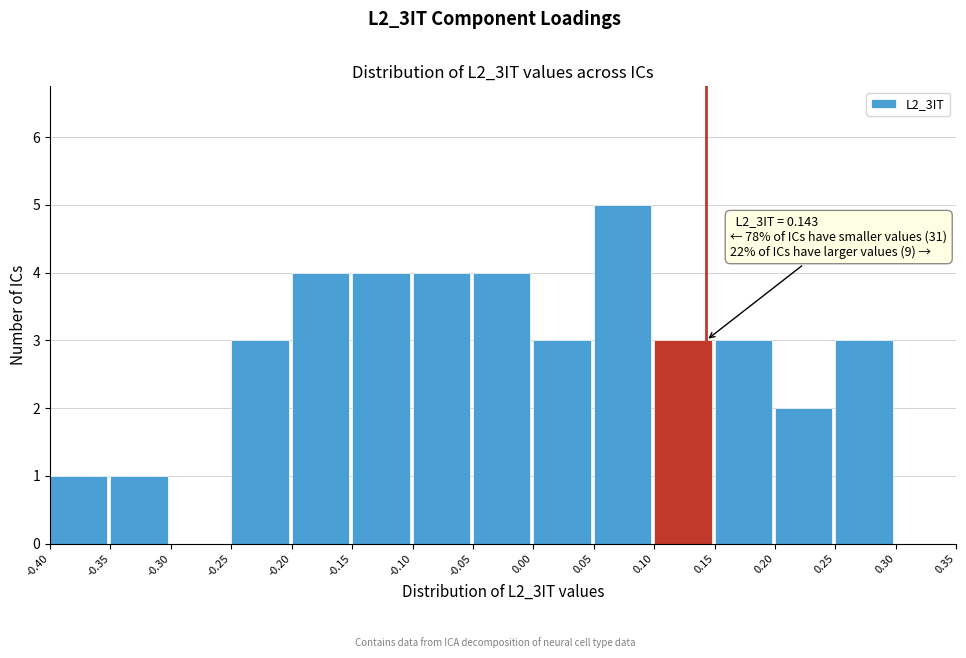

Which range on the x-axis has the tallest bar?

0.05 to 0.10